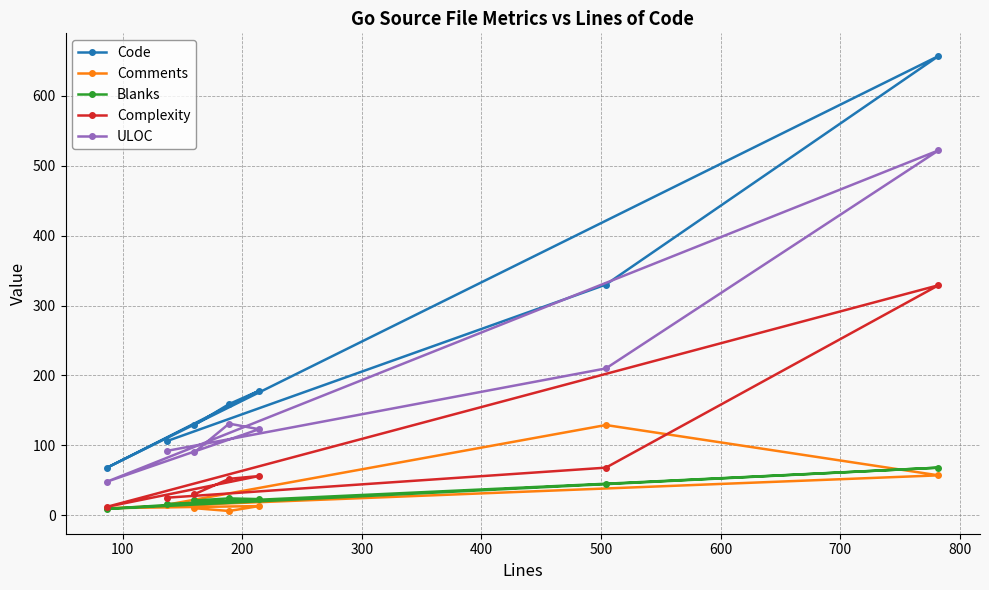

List the series in order of their peak value, lowest first.

Blanks, Comments, Complexity, ULOC, Code